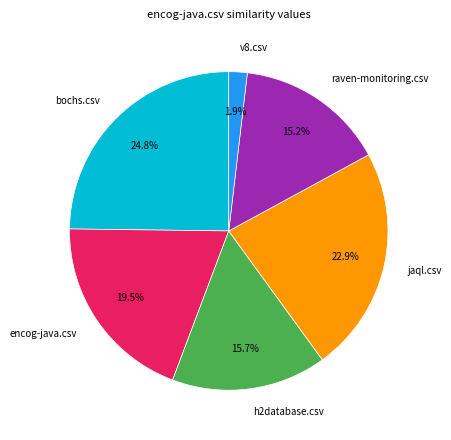

Is it true that h2database.csv is 16% of the pie?

True